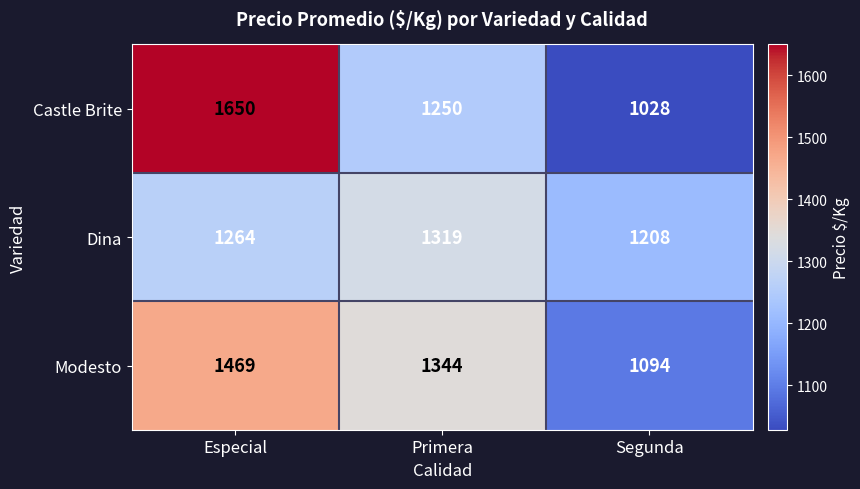

What is the total value across all series at Especial?

4383